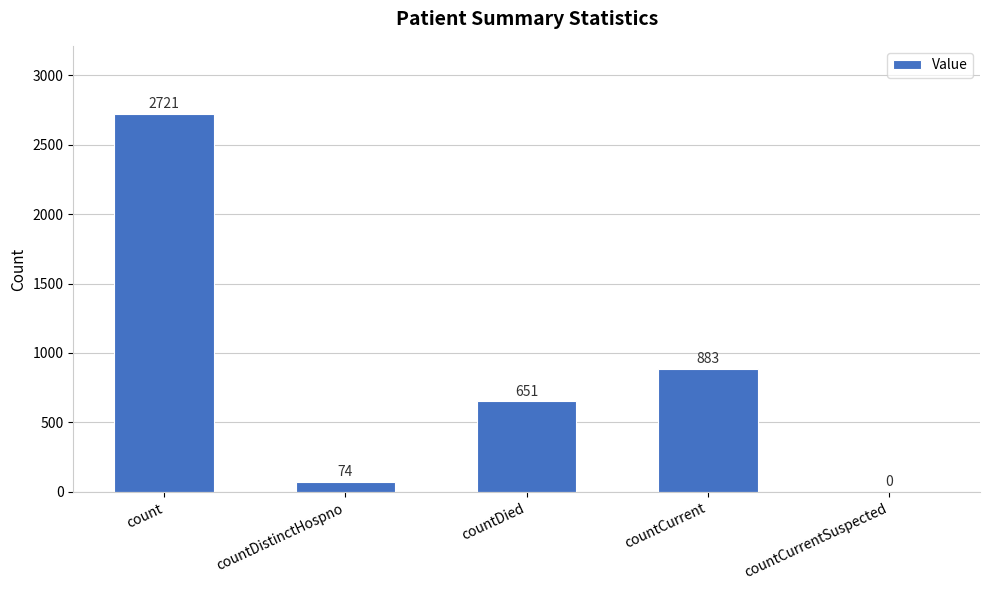

What is the greatest value displayed?

2721